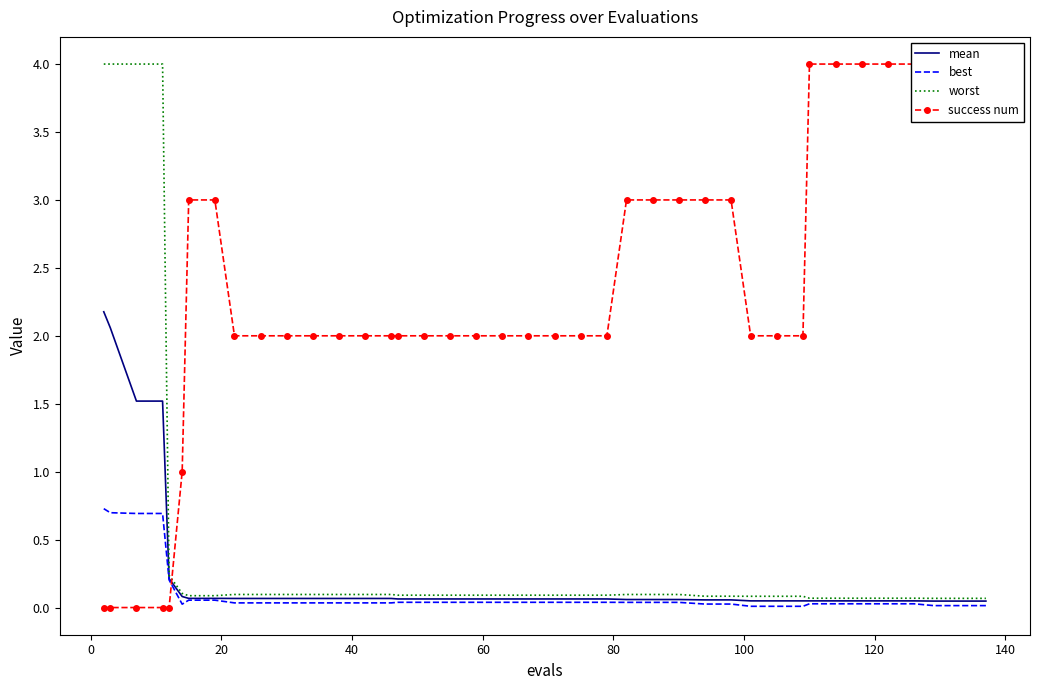

Is this an area chart (filled region under the line)?

No